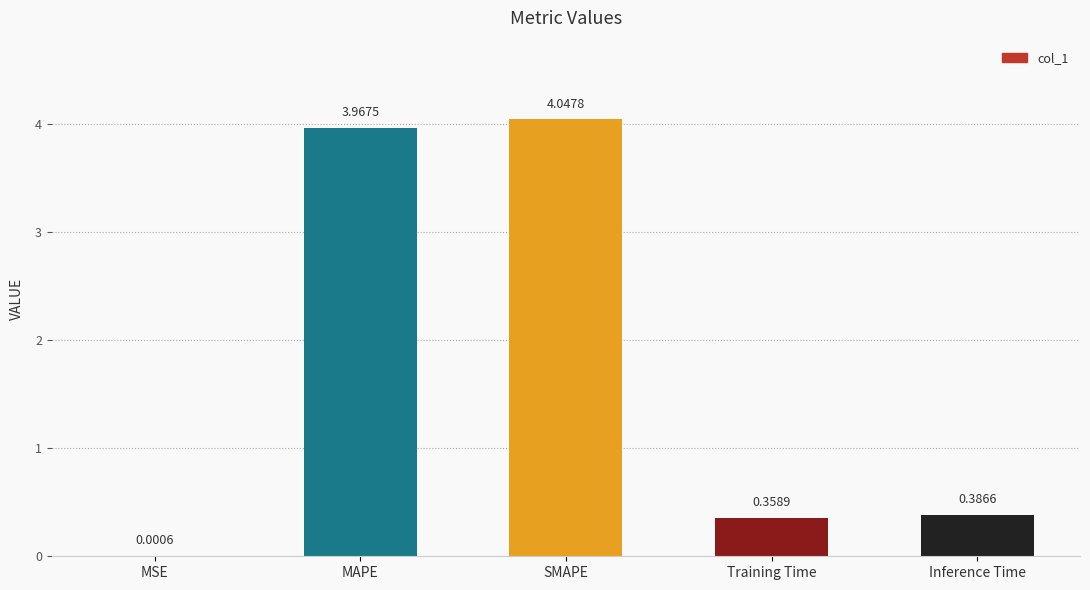

Which label corresponds to the largest value in the chart?

SMAPE